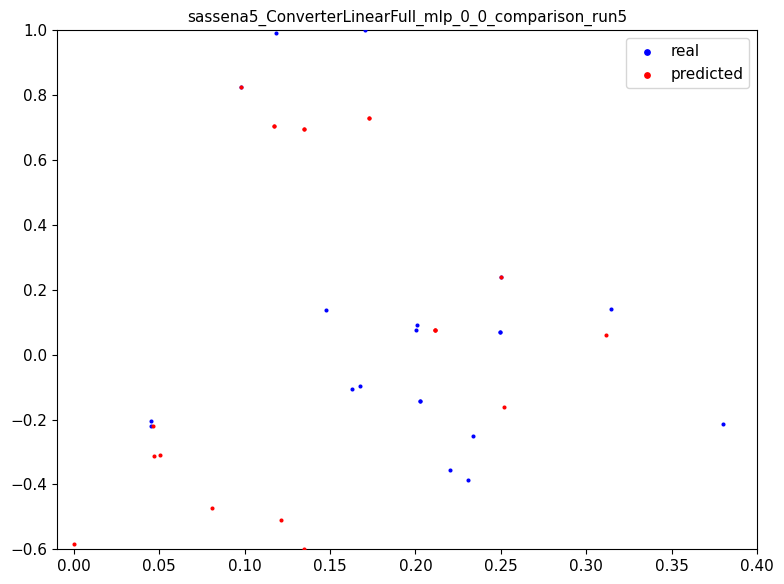

Which series contains the lowest Y value?

predicted